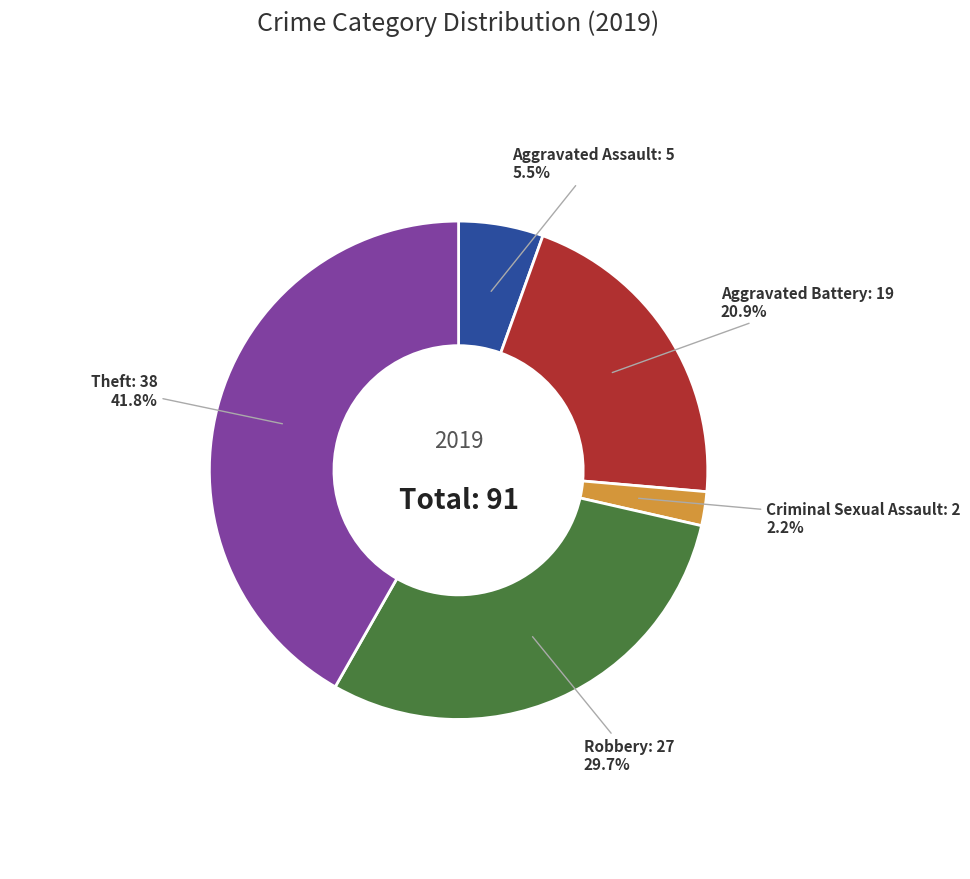

True or false: Robbery accounts for 36% of the total.

False